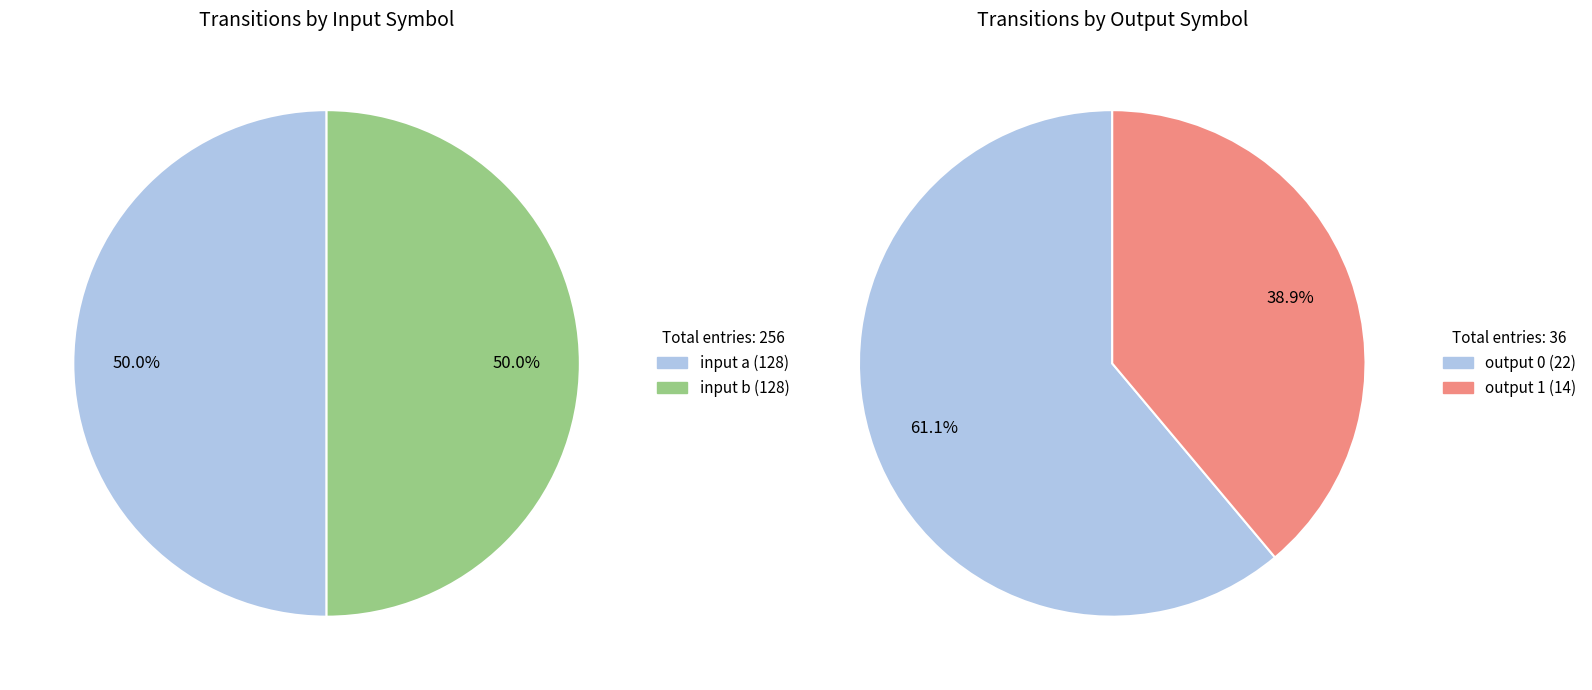

Count the number of slices in the pie.

2